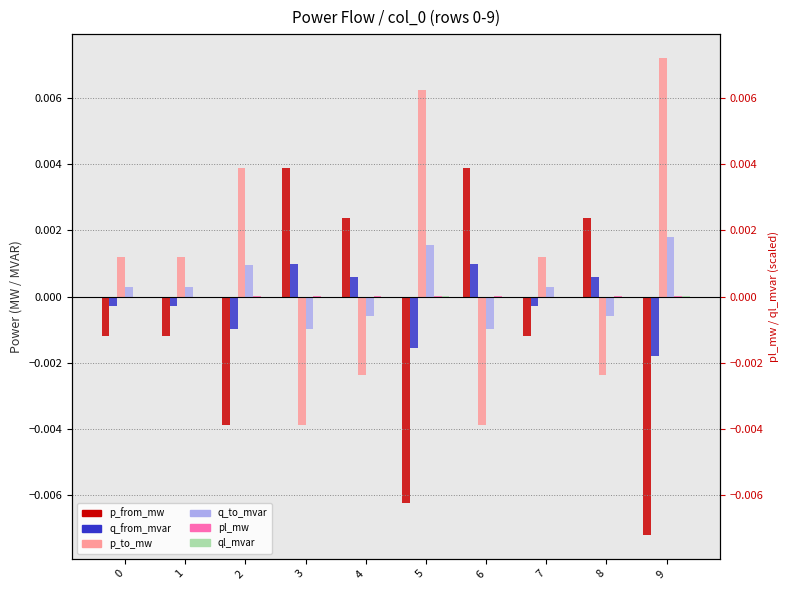

At which category does the chart reach its peak across all series?

9